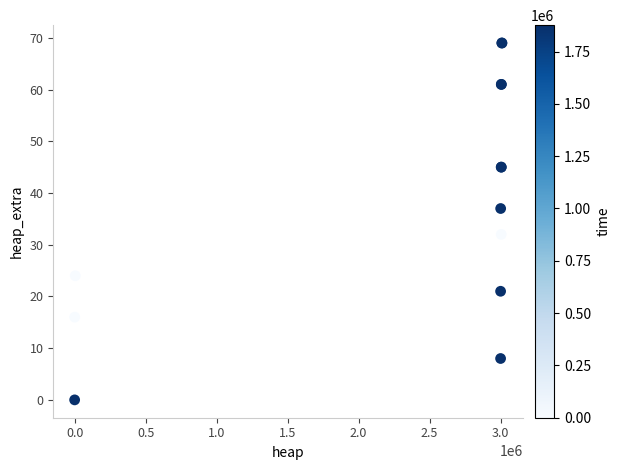

What Y value in the scatter plot is closest to 34?

32